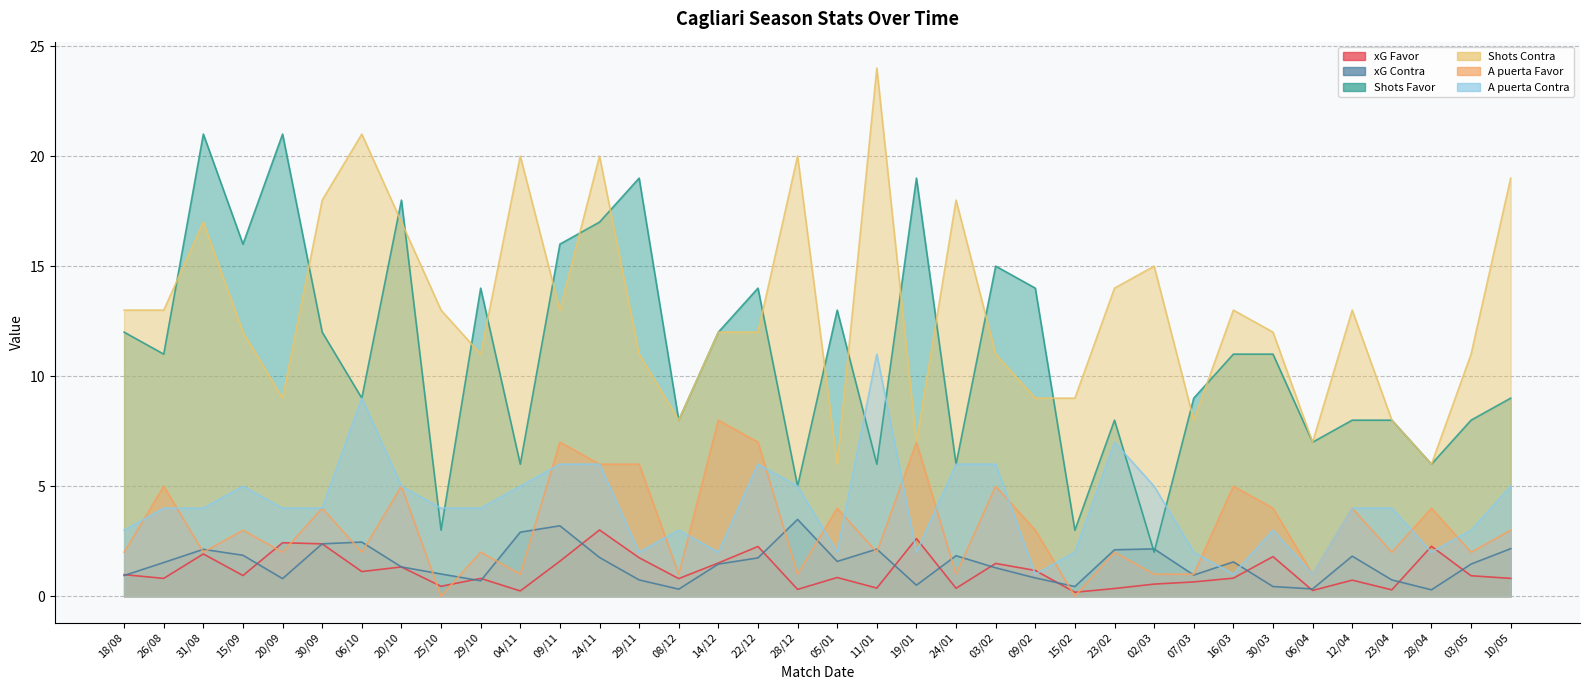

True or false: A puerta Favor has a value of 0.6 at 07/03.

False